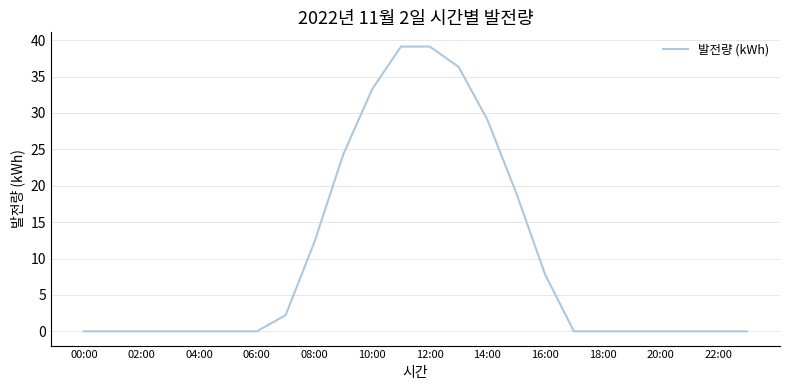

What is the maximum value shown in the chart?

39.1